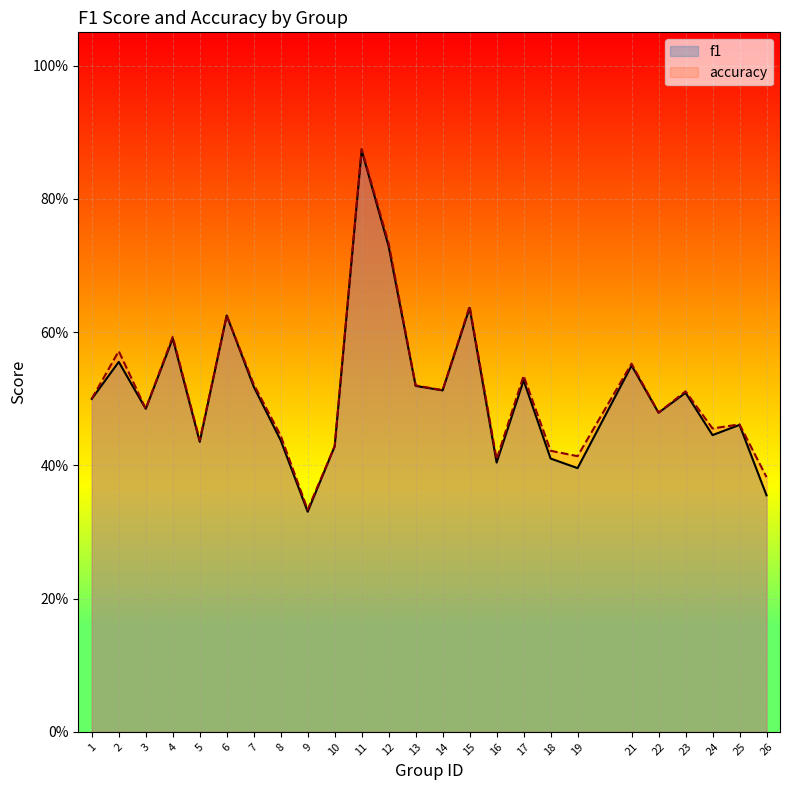

True or false: accuracy and f1 cross at least once.

False